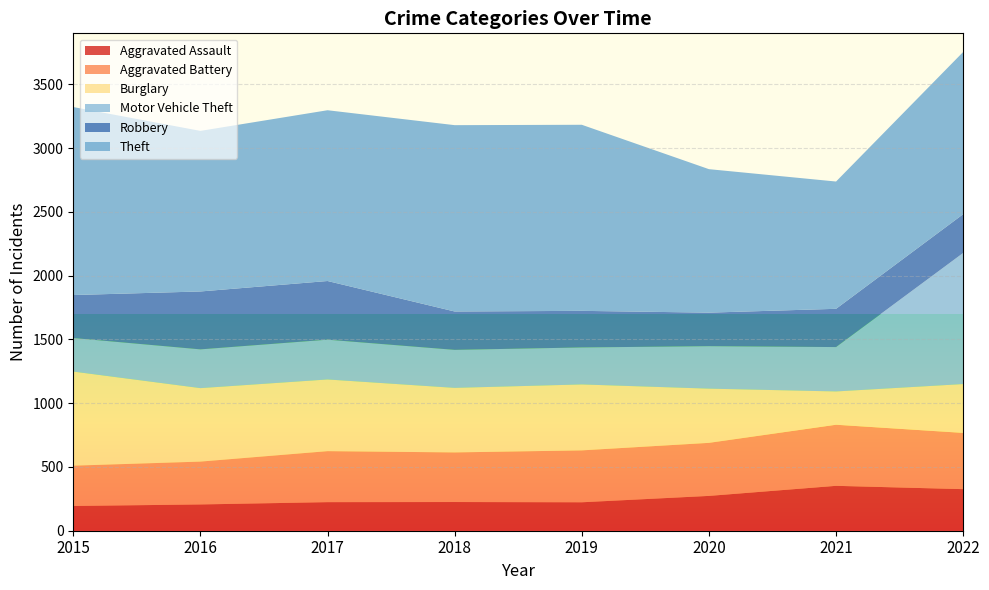

Reading left to right, list all the values displayed in this chart.

Aggravated Assault: 2015=194	2016=206	2017=224	2018=225	2019=223	2020=273	2021=352	2022=326
Aggravated Battery: 2015=316	2016=336	2017=400	2018=389	2019=407	2020=416	2021=479	2022=441
Burglary: 2015=738	2016=576	2017=562	2018=506	2019=517	2020=425	2021=261	2022=383
Motor Vehicle Theft: 2015=263	2016=304	2017=312	2018=298	2019=290	2020=333	2021=348	2022=1028
Robbery: 2015=337	2016=454	2017=460	2018=301	2019=287	2020=263	2021=300	2022=304
Theft: 2015=1474	2016=1259	2017=1339	2018=1461	2019=1459	2020=1125	2021=998	2022=1272